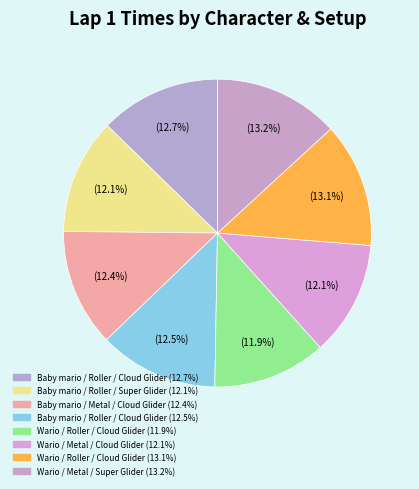

Count the number of slices in the pie.

8